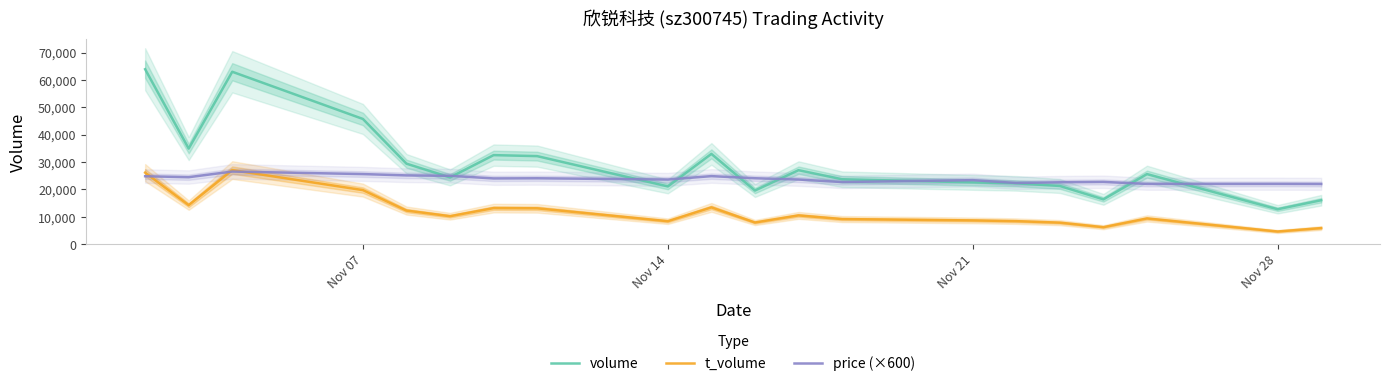

Rank the series by their average value, from highest to lowest.

volume, price (×600), t_volume